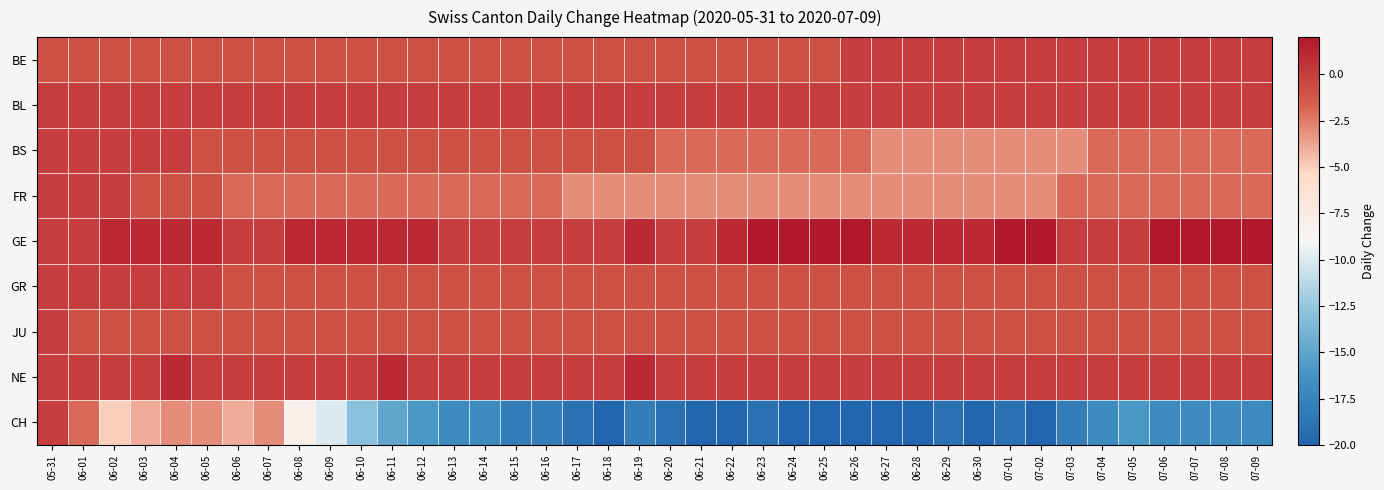

Reading right to left, list all the values displayed in this chart.

BE: 07-09=0	07-08=0	07-07=0	07-06=0	07-05=0	07-04=0	07-03=0	07-02=0	07-01=0	06-30=0	06-29=0	06-28=0	06-27=0	06-26=0	06-25=-1	06-24=-1	06-23=-1	06-22=-1	06-21=-1	06-20=-1	06-19=-1	06-18=-1	06-17=-1	06-16=-1	06-15=-1	06-14=-1	06-13=-1	06-12=-1	06-11=-1	06-10=-1	06-09=-1	06-08=-1	06-07=-1	06-06=-1	06-05=-1	06-04=-1	06-03=-1	06-02=-1	06-01=-1	05-31=-1
BL: 07-09=0	07-08=0	07-07=0	07-06=0	07-05=0	07-04=0	07-03=0	07-02=0	07-01=0	06-30=0	06-29=0	06-28=0	06-27=0	06-26=0	06-25=0	06-24=0	06-23=0	06-22=0	06-21=0	06-20=0	06-19=0	06-18=0	06-17=0	06-16=0	06-15=0	06-14=0	06-13=0	06-12=0	06-11=0	06-10=0	06-09=0	06-08=0	06-07=0	06-06=0	06-05=0	06-04=0	06-03=0	06-02=0	06-01=0	05-31=0
BS: 07-09=-2	07-08=-2	07-07=-2	07-06=-2	07-05=-2	07-04=-2	07-03=-3	07-02=-3	07-01=-3	06-30=-3	06-29=-3	06-28=-3	06-27=-3	06-26=-2	06-25=-2	06-24=-2	06-23=-2	06-22=-2	06-21=-2	06-20=-2	06-19=-1	06-18=-1	06-17=-1	06-16=-1	06-15=-1	06-14=-1	06-13=-1	06-12=-1	06-11=-1	06-10=-1	06-09=-1	06-08=-1	06-07=-1	06-06=-1	06-05=-1	06-04=0	06-03=0	06-02=0	06-01=0	05-31=0
FR: 07-09=-2	07-08=-2	07-07=-2	07-06=-2	07-05=-2	07-04=-2	07-03=-2	07-02=-3	07-01=-3	06-30=-3	06-29=-3	06-28=-3	06-27=-3	06-26=-3	06-25=-3	06-24=-3	06-23=-3	06-22=-3	06-21=-3	06-20=-3	06-19=-3	06-18=-3	06-17=-3	06-16=-2	06-15=-2	06-14=-2	06-13=-2	06-12=-2	06-11=-2	06-10=-2	06-09=-2	06-08=-2	06-07=-2	06-06=-2	06-05=-1	06-04=-1	06-03=-1	06-02=0	06-01=0	05-31=0
GE: 07-09=2	07-08=2	07-07=2	07-06=2	07-05=0	07-04=0	07-03=0	07-02=2	07-01=2	06-30=1	06-29=1	06-28=1	06-27=1	06-26=2	06-25=2	06-24=2	06-23=2	06-22=1	06-21=0	06-20=0	06-19=1	06-18=0	06-17=0	06-16=0	06-15=0	06-14=0	06-13=0	06-12=1	06-11=1	06-10=1	06-09=1	06-08=1	06-07=0	06-06=0	06-05=1	06-04=1	06-03=1	06-02=1	06-01=0	05-31=0
GR: 07-09=-1	07-08=-1	07-07=-1	07-06=-1	07-05=-1	07-04=-1	07-03=-1	07-02=-1	07-01=-1	06-30=-1	06-29=-1	06-28=-1	06-27=-1	06-26=-1	06-25=-1	06-24=-1	06-23=-1	06-22=-1	06-21=-1	06-20=-1	06-19=-1	06-18=-1	06-17=-1	06-16=-1	06-15=-1	06-14=-1	06-13=-1	06-12=-1	06-11=-1	06-10=-1	06-09=-1	06-08=-1	06-07=-1	06-06=-1	06-05=0	06-04=0	06-03=0	06-02=0	06-01=0	05-31=0
JU: 07-09=-1	07-08=-1	07-07=-1	07-06=-1	07-05=-1	07-04=-1	07-03=-1	07-02=-1	07-01=-1	06-30=-1	06-29=-1	06-28=-1	06-27=-1	06-26=-1	06-25=-1	06-24=-1	06-23=-1	06-22=-1	06-21=-1	06-20=-1	06-19=-1	06-18=-1	06-17=-1	06-16=-1	06-15=-1	06-14=-1	06-13=-1	06-12=-1	06-11=-1	06-10=-1	06-09=-1	06-08=-1	06-07=-1	06-06=-1	06-05=-1	06-04=-1	06-03=-1	06-02=-1	06-01=-1	05-31=0
NE: 07-09=0	07-08=0	07-07=0	07-06=0	07-05=0	07-04=0	07-03=0	07-02=0	07-01=0	06-30=0	06-29=0	06-28=0	06-27=0	06-26=0	06-25=0	06-24=0	06-23=0	06-22=0	06-21=0	06-20=0	06-19=1	06-18=0	06-17=0	06-16=0	06-15=0	06-14=0	06-13=0	06-12=0	06-11=1	06-10=0	06-09=0	06-08=0	06-07=0	06-06=0	06-05=0	06-04=1	06-03=0	06-02=0	06-01=0	05-31=0
CH: 07-09=-17	07-08=-17	07-07=-17	07-06=-17	07-05=-16	07-04=-17	07-03=-18	07-02=-20	07-01=-19	06-30=-20	06-29=-19	06-28=-20	06-27=-20	06-26=-20	06-25=-20	06-24=-20	06-23=-19	06-22=-20	06-21=-20	06-20=-19	06-19=-18	06-18=-20	06-17=-19	06-16=-18	06-15=-18	06-14=-17	06-13=-17	06-12=-16	06-11=-15	06-10=-13	06-09=-10	06-08=-8	06-07=-3	06-06=-4	06-05=-3	06-04=-3	06-03=-4	06-02=-5	06-01=-2	05-31=0